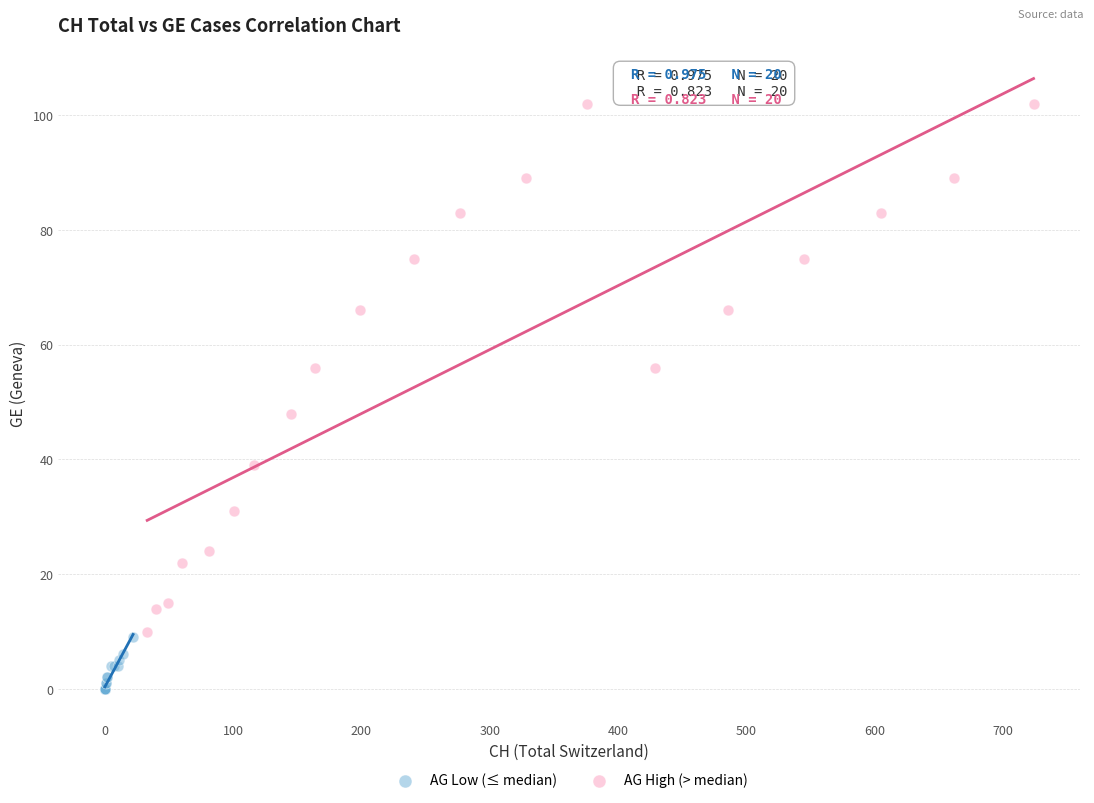

Which series has the largest Y range (max minus min)?

AG High (> median)